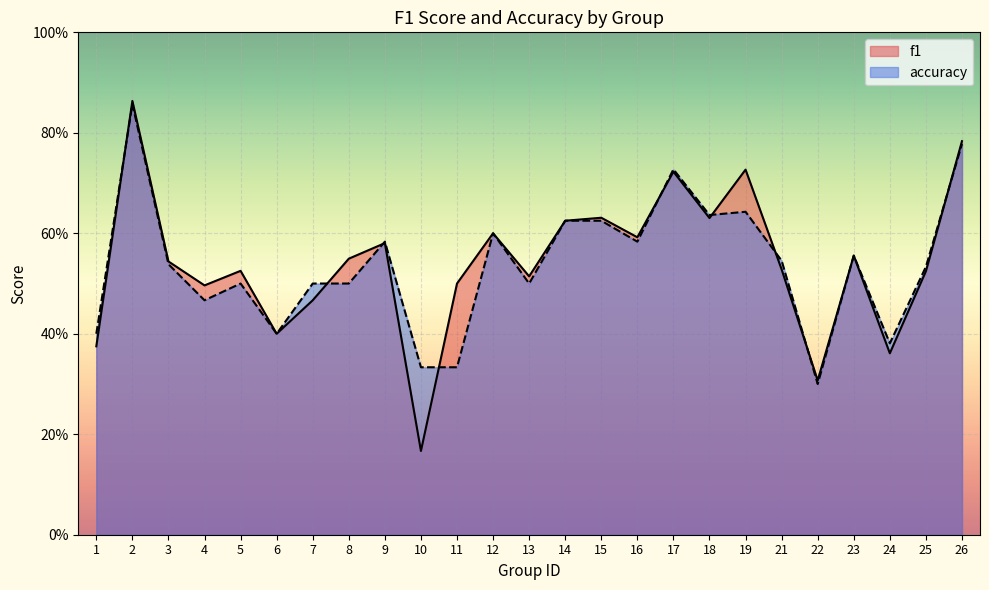

Where is the first local maximum for accuracy?

2